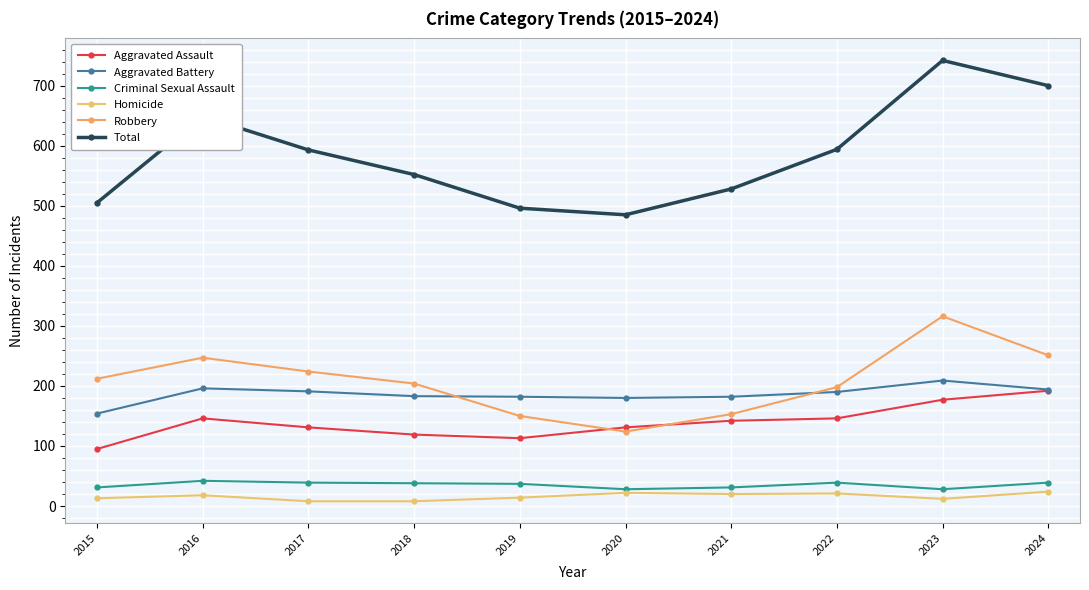

At which category is the sum across all series the highest?

2023